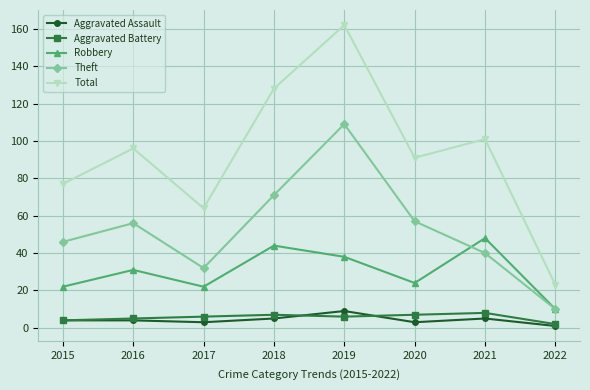

At which label does Aggravated Assault reach its minimum?

2022